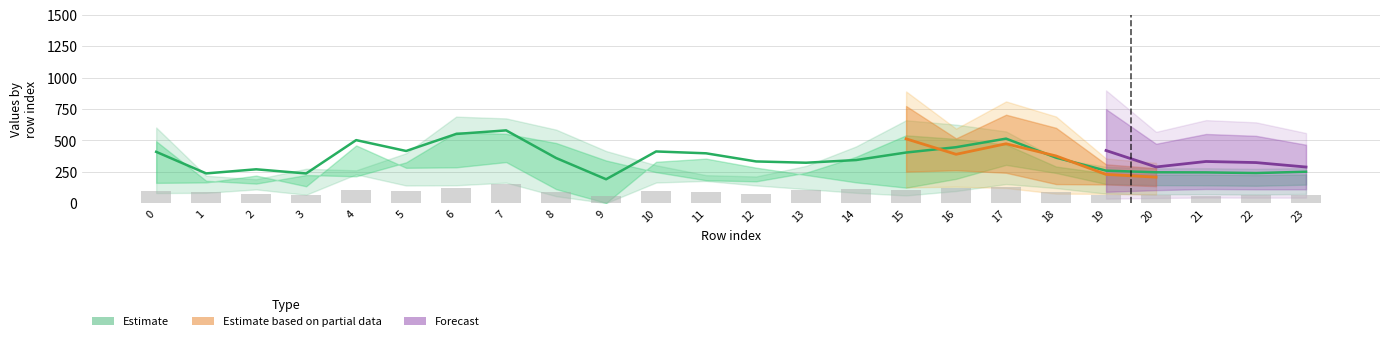

At which label is the value closest to 385?

11